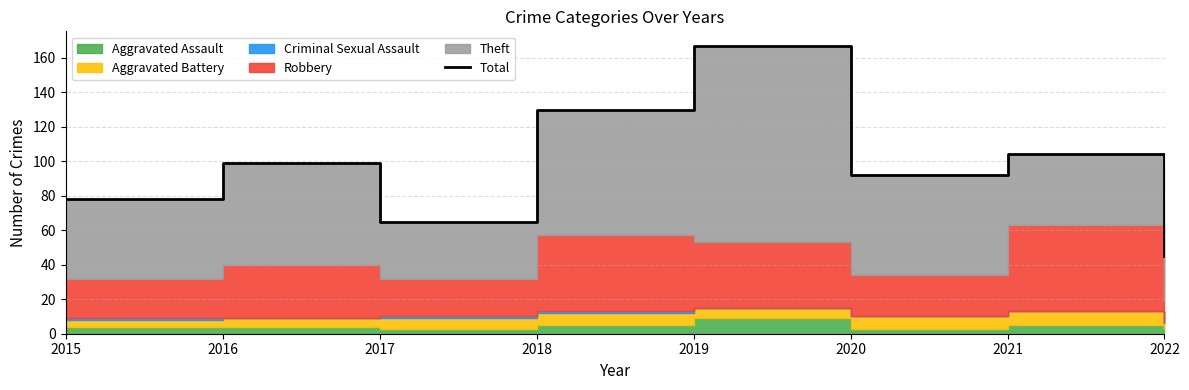

Does the chart display data point markers on the line(s)?

No